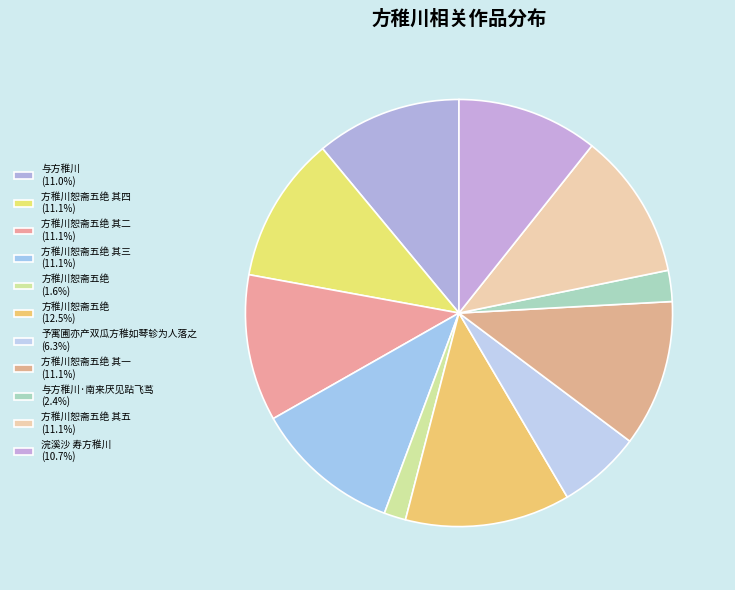

Rank the categories by value from lowest to highest.

方稚川恕斋五绝, 与方稚川·南来厌见跕飞茑, 予寓圃亦产双瓜方稚如琴轸为人落之, 浣溪沙 寿方稚川, 与方稚川, 方稚川恕斋五绝 其三, 方稚川恕斋五绝 其四, 方稚川恕斋五绝 其一, 方稚川恕斋五绝 其五, 方稚川恕斋五绝 其二, 方稚川恕斋五绝